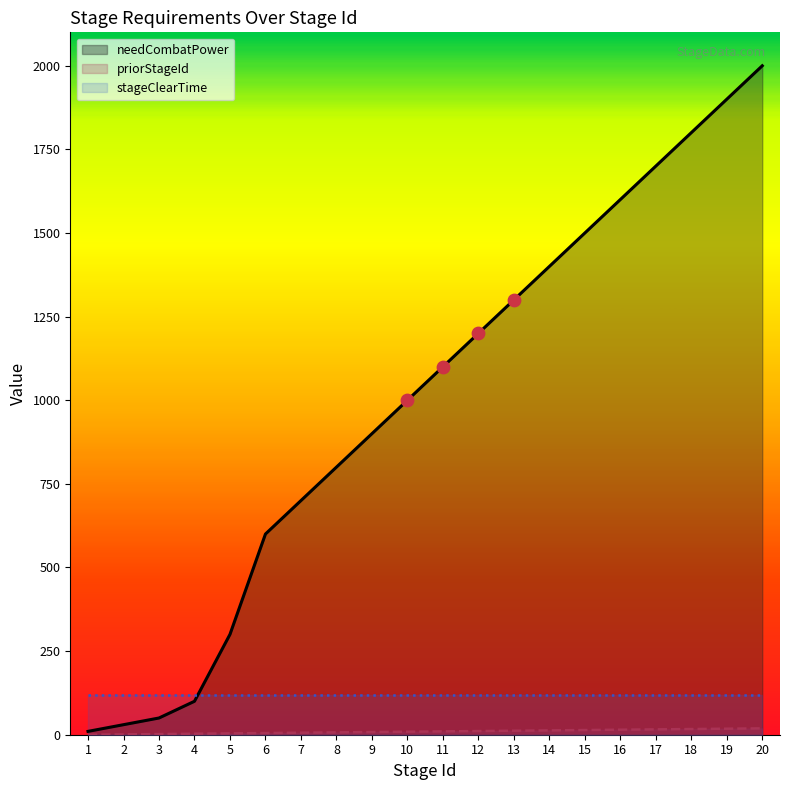

Which series has the widest spread of Y values?

needCombatPower